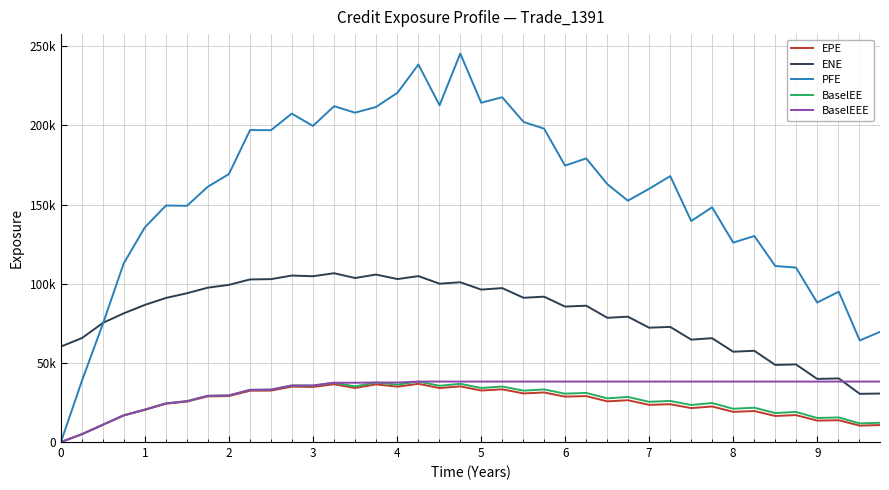

Is this an area chart (filled region under the line)?

No